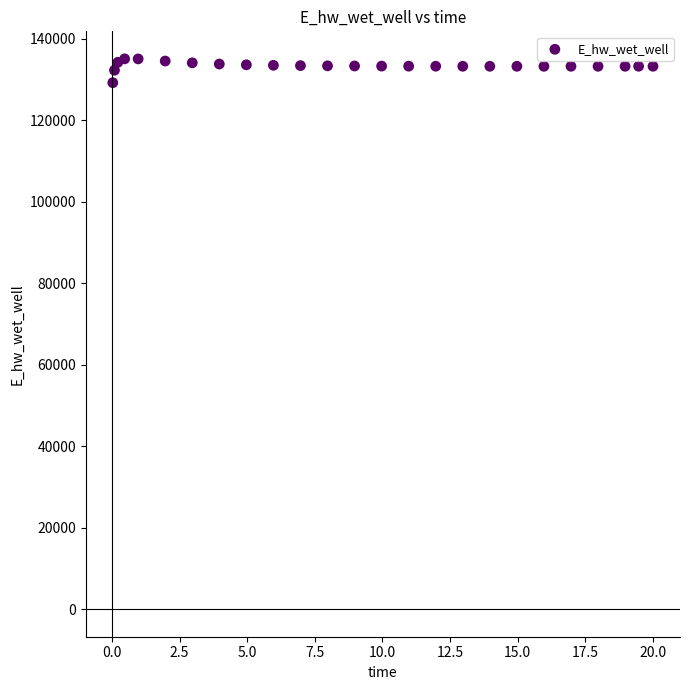

What is the range of Y values (max minus min)?

5858.1